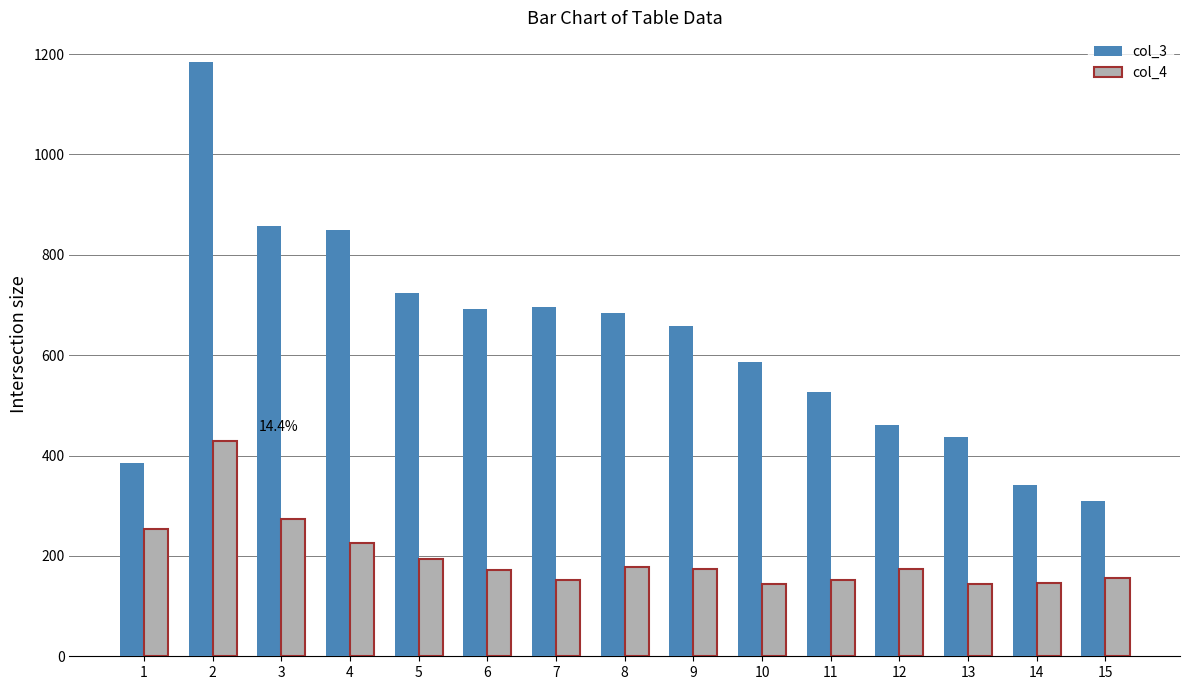

What is the total value across all series at 1?

640